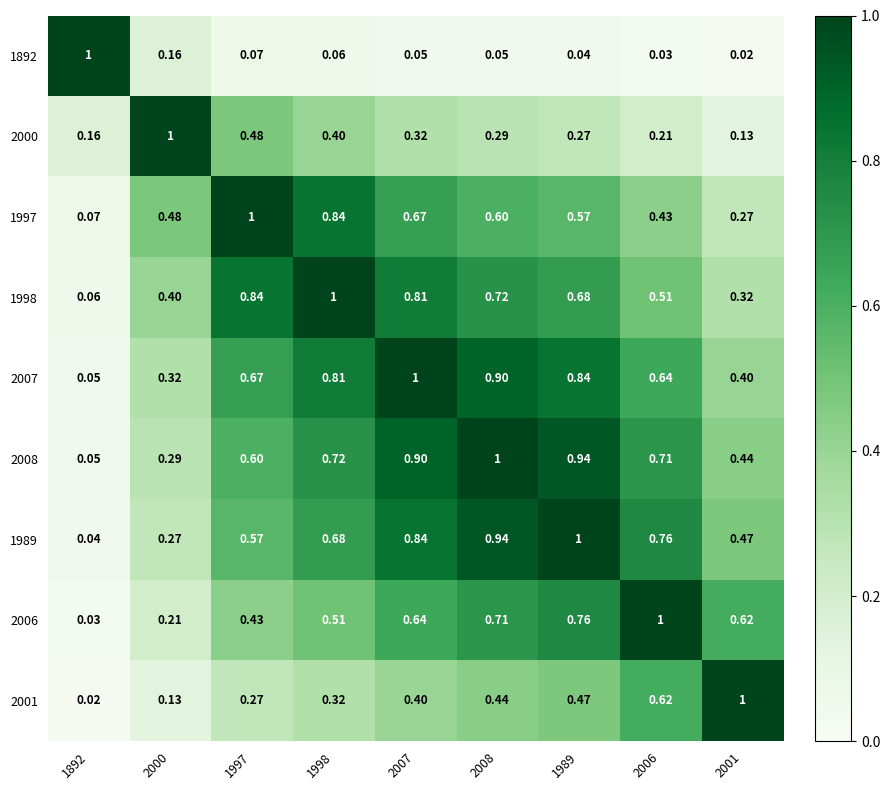

Is the value of 1892 at 1997 greater than the value of 1989 at 2000?

No